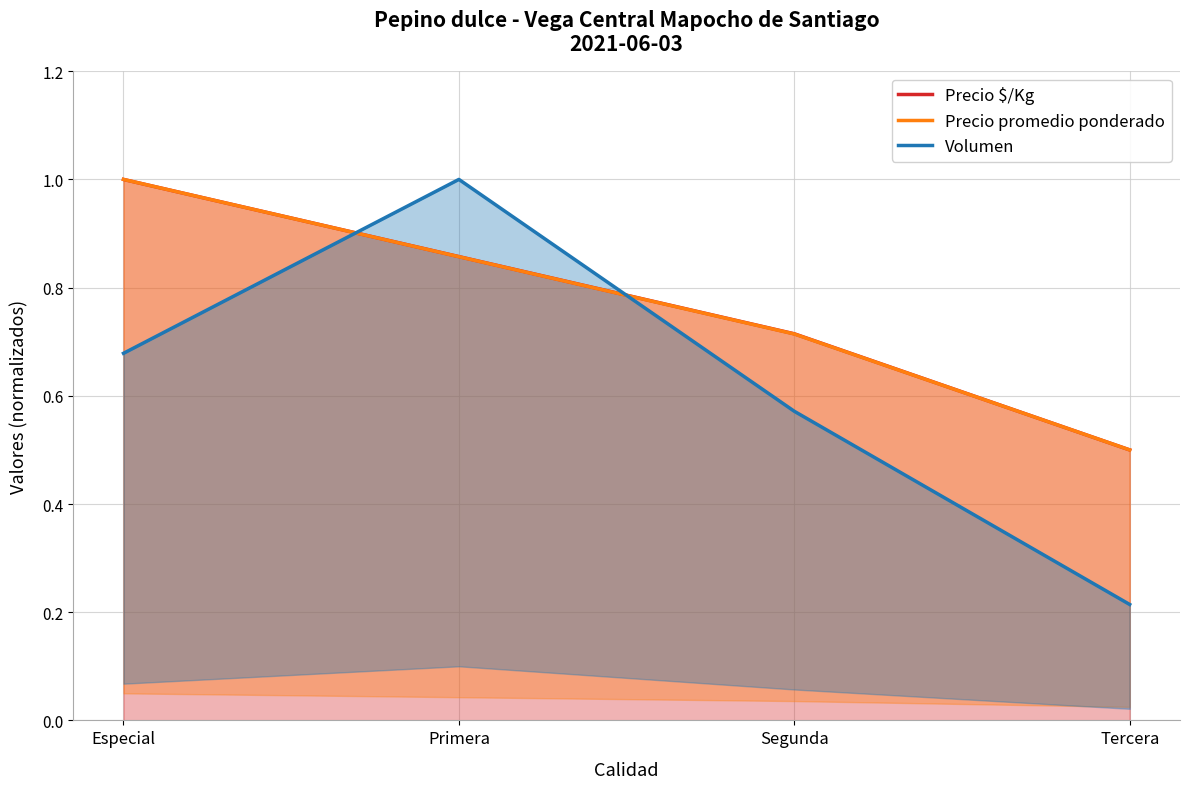

What position from the right is Tercera?

1